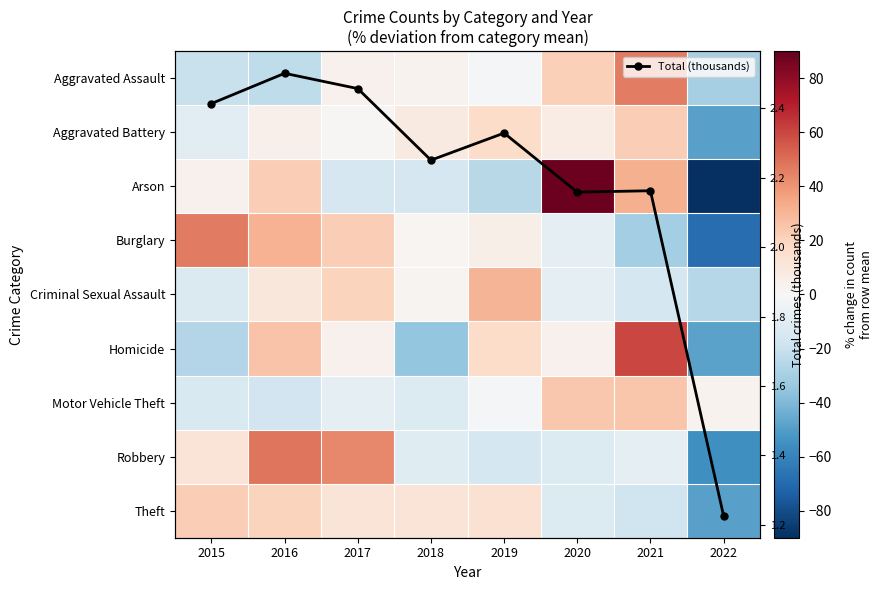

What is the difference between the highest and lowest values at 2022?

94.0